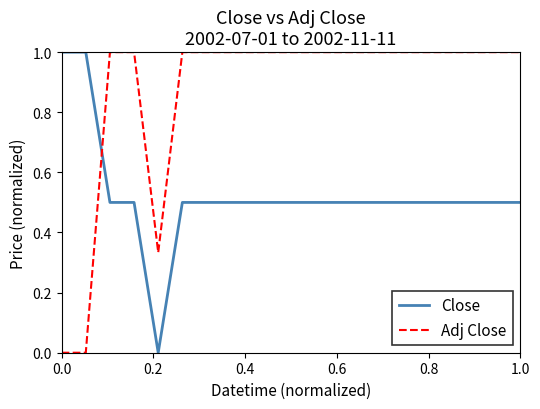

Rank the series by their average value, from highest to lowest.

Adj Close, Close